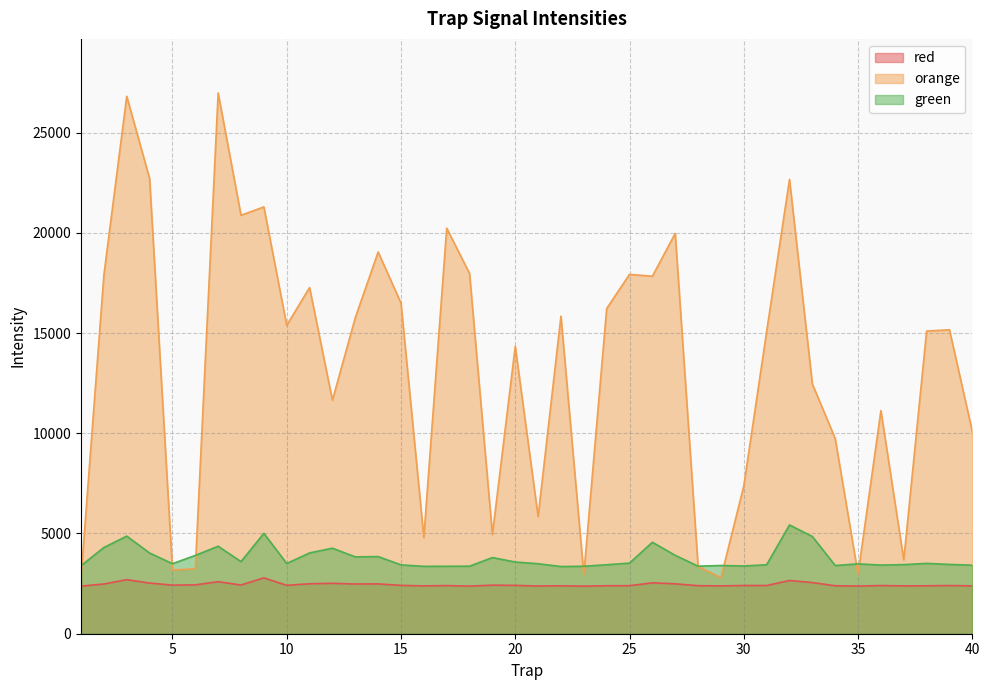

At 24, list the series in order from smallest to largest.

red, green, orange